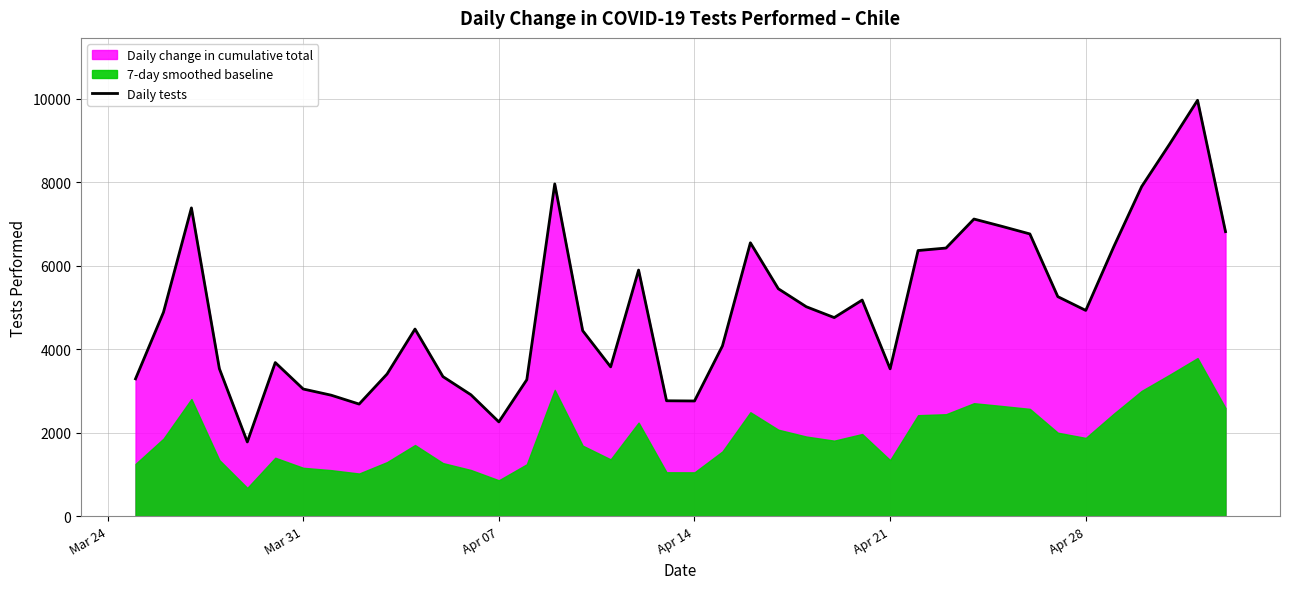

The value of Daily tests at Apr 07 is 858. True or false?

False